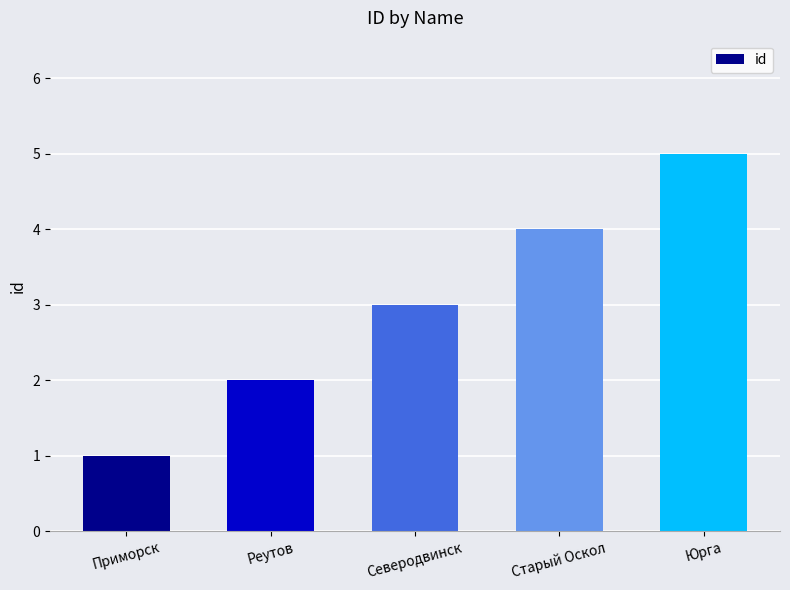

Does the chart contain stacked bars?

No